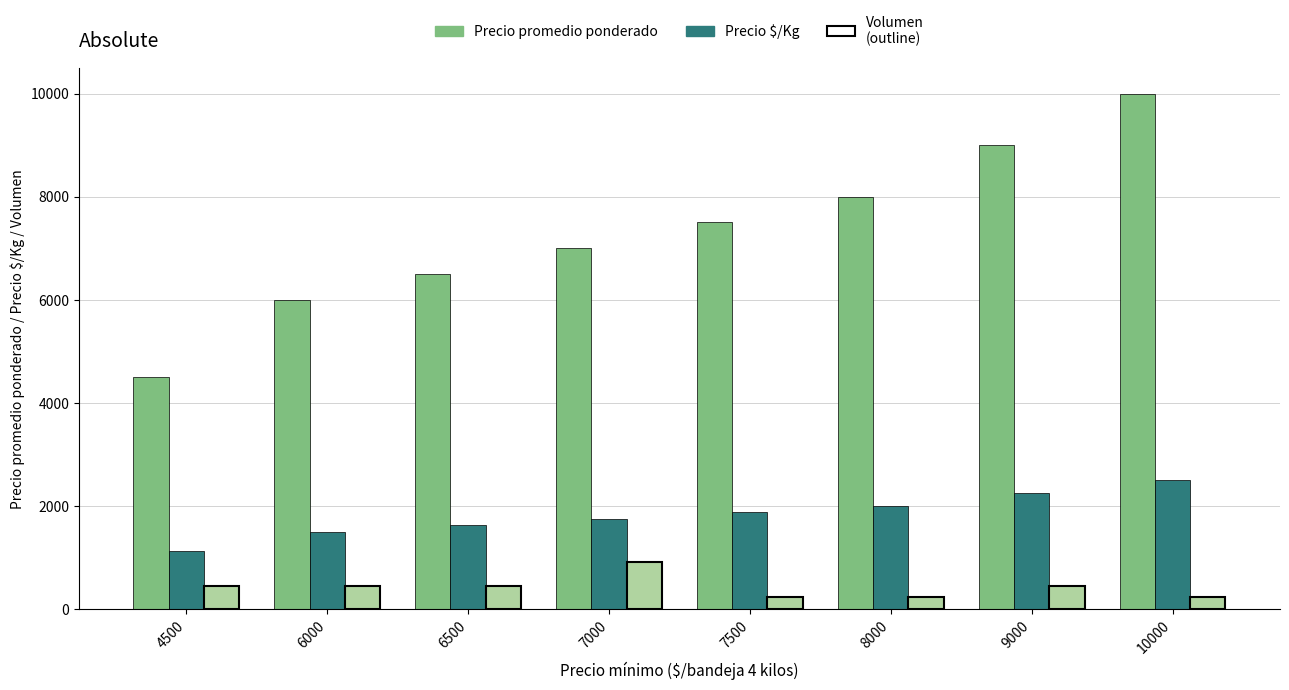

At which category is the sum across all series the highest?

10000